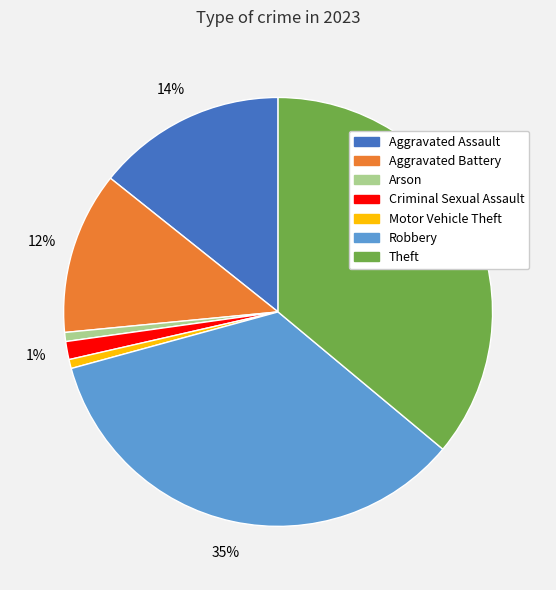

Which category has the biggest portion of the pie?

Theft